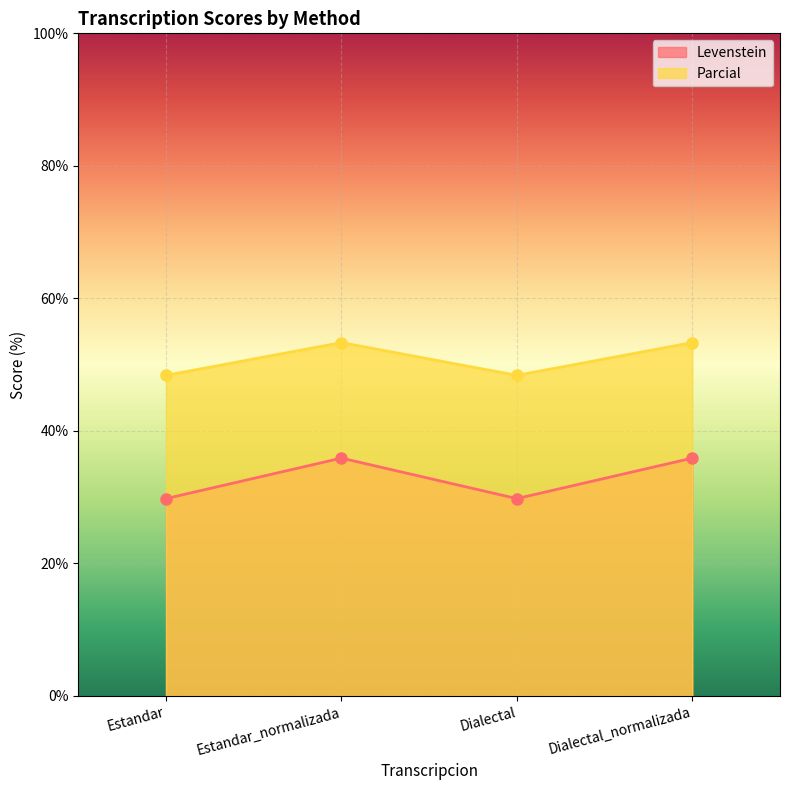

How many lines are shown in the chart?

2